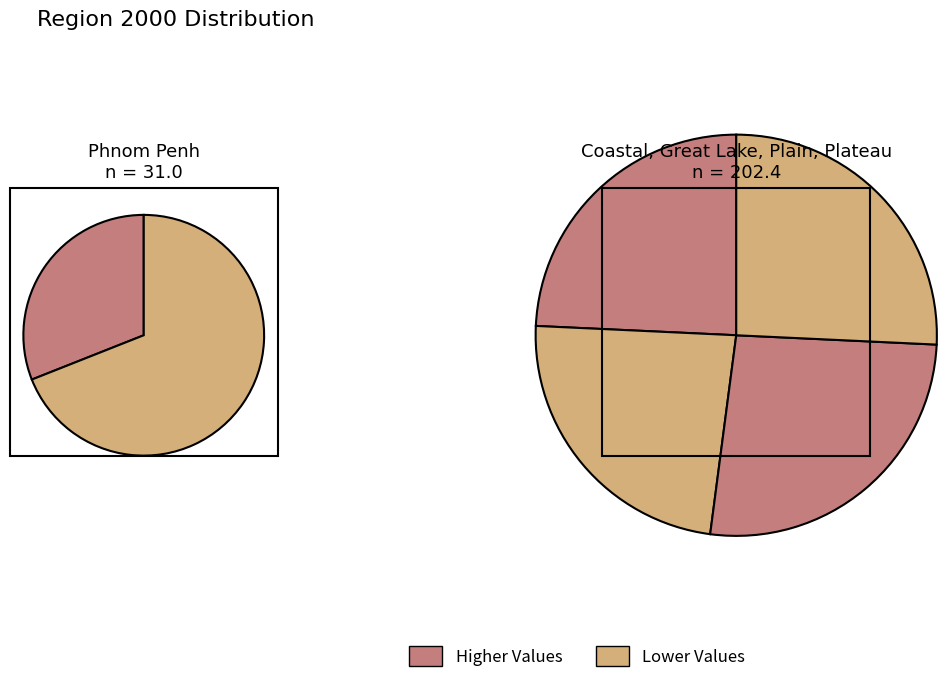

Rank the categories by value from highest to lowest.

Plain, Plateau, Coastal, Great Lake, Phnom Penh